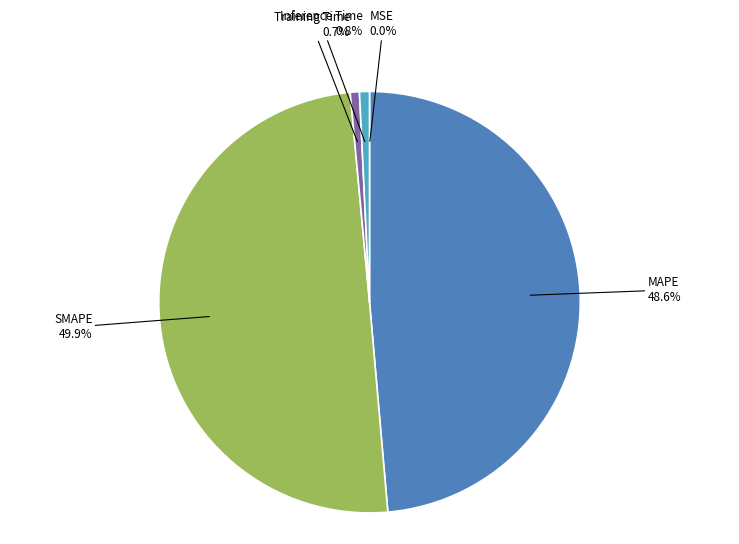

Which category has the biggest portion of the pie?

SMAPE